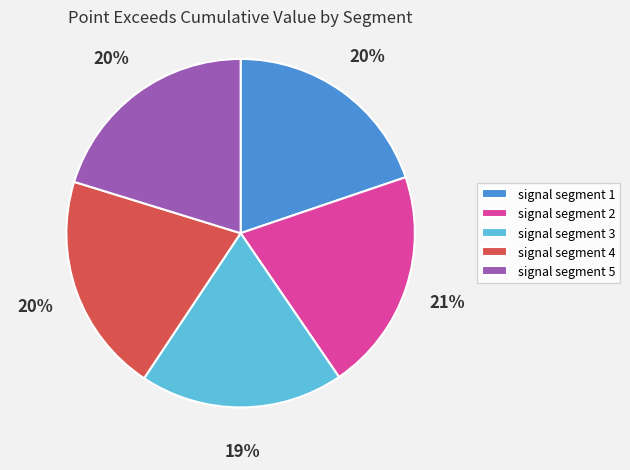

Between signal segment 1 and signal segment 3, which is larger?

signal segment 1